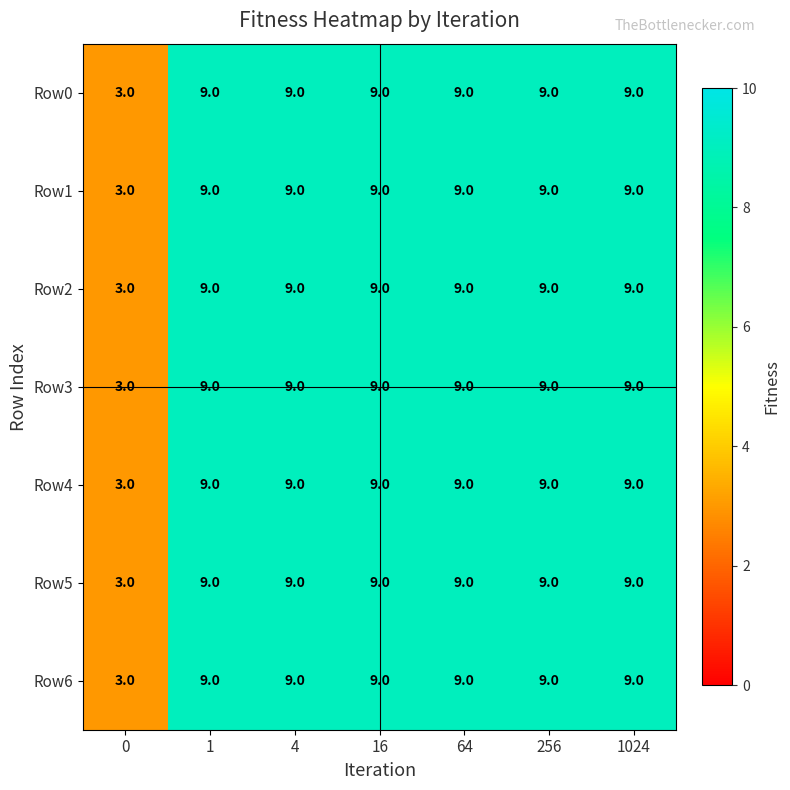

What is the minimum value for Row6?

3